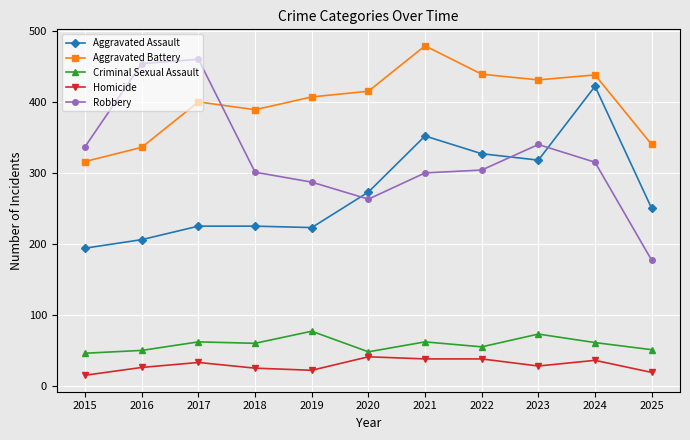

What is the smallest value displayed?

15